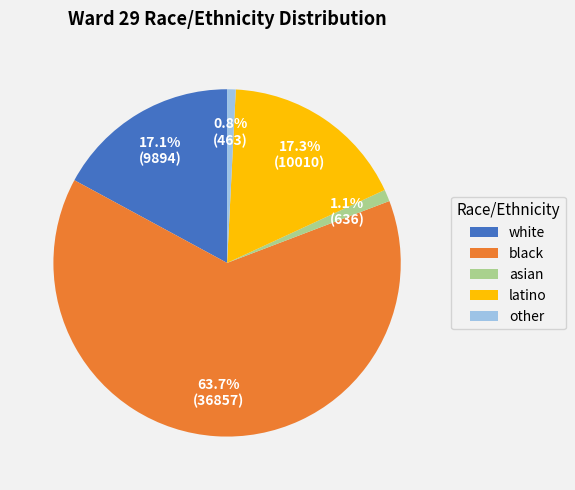

The latino slice represents 5% of the pie. True or false?

False